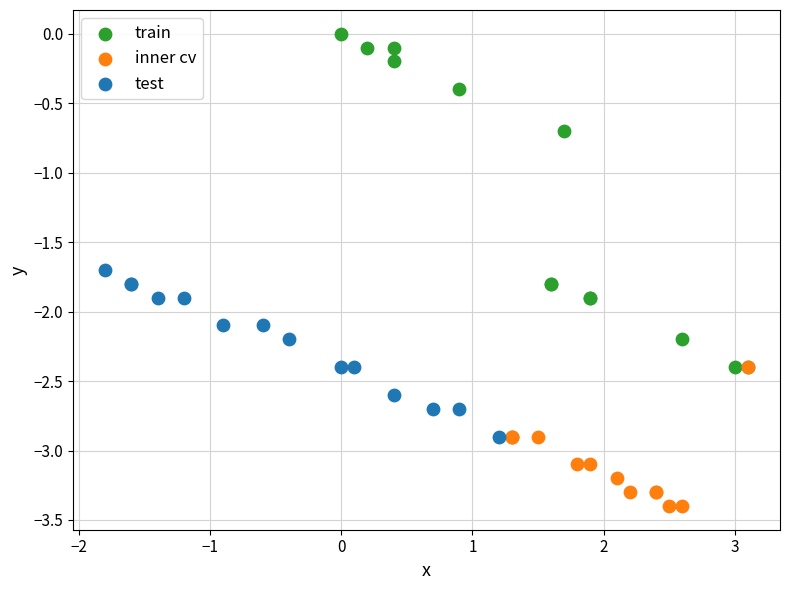

Which series contains the highest Y value?

train